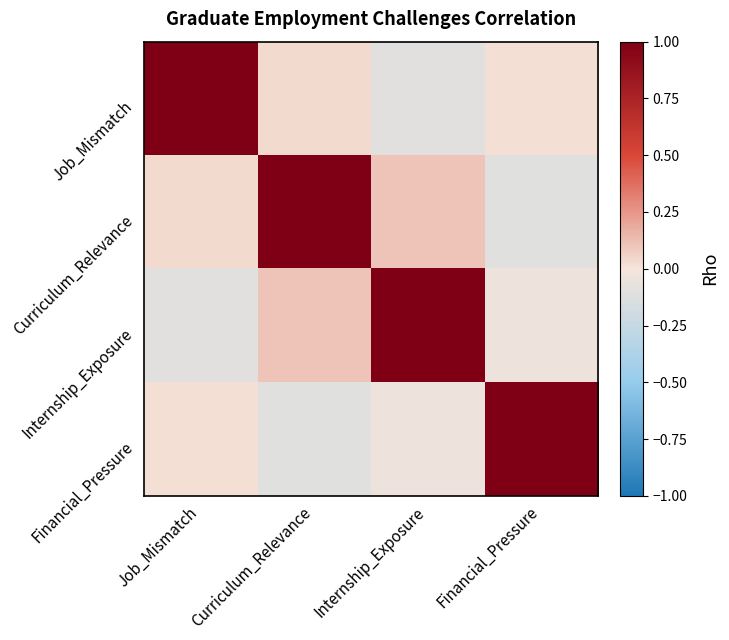

What is the maximum value shown in the chart?

1.0